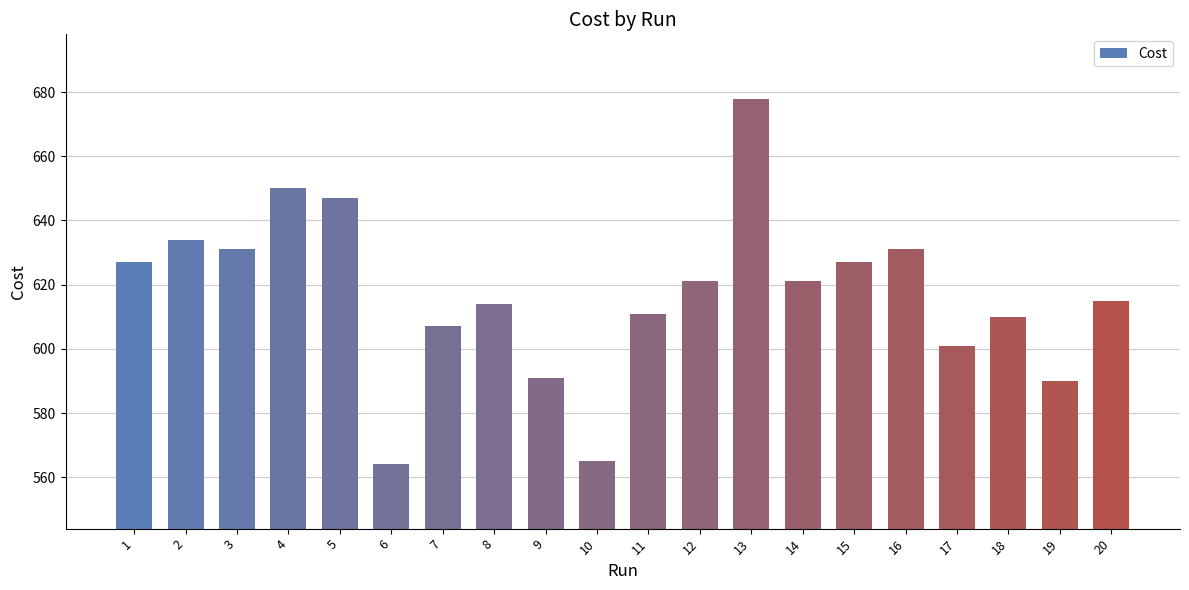

What is the maximum value shown in the chart?

678